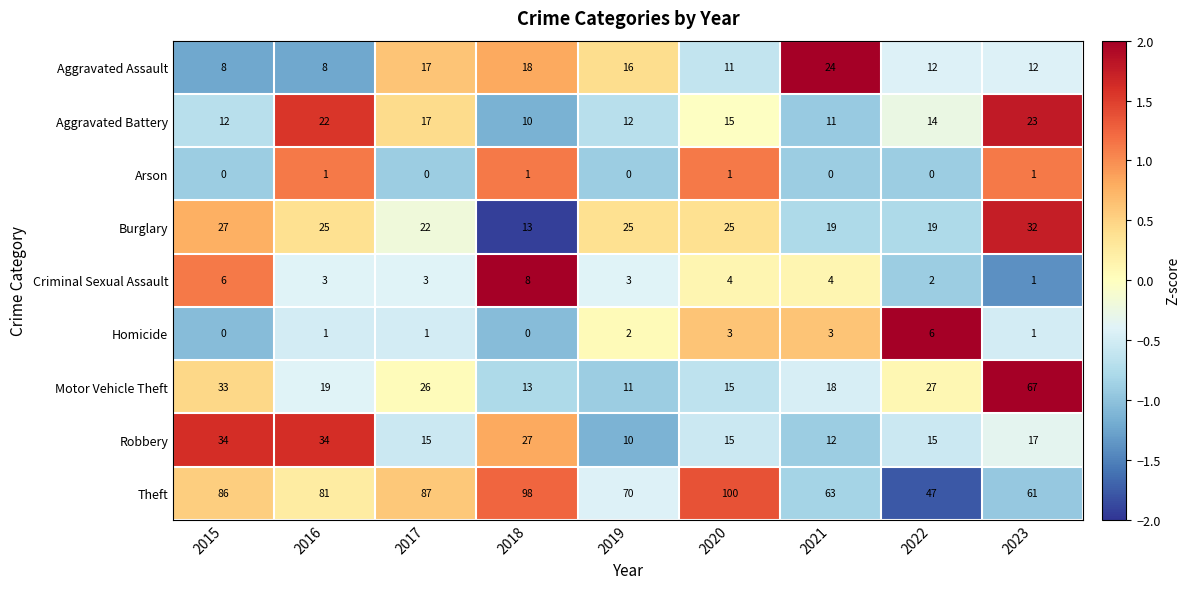

The value of Motor Vehicle Theft at 2018 is 21. True or false?

False